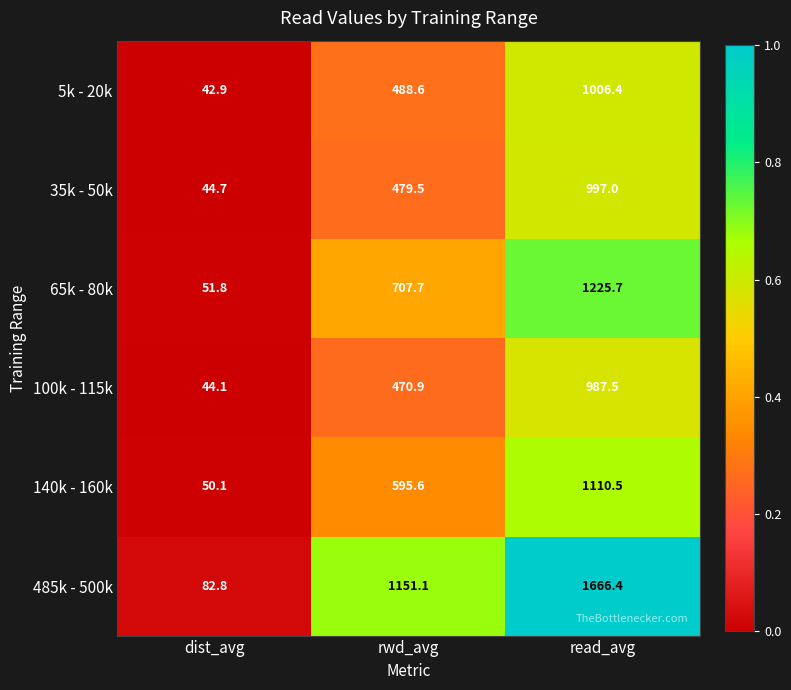

Is it true that 5k - 20k equals 826.1 at rwd_avg?

False